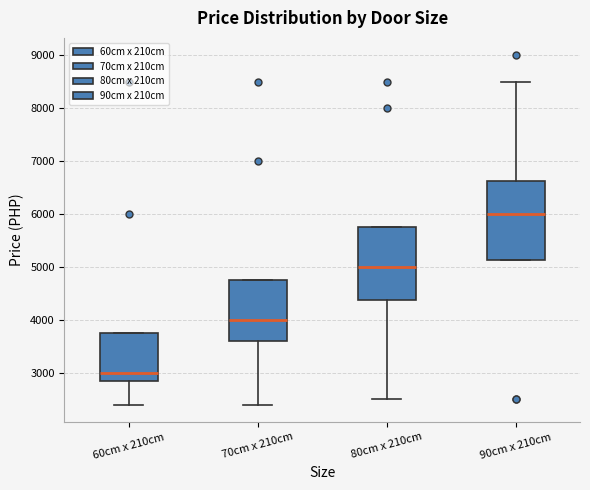

Which box is the tallest, from its lower edge to its upper edge?

90cm x 210cm